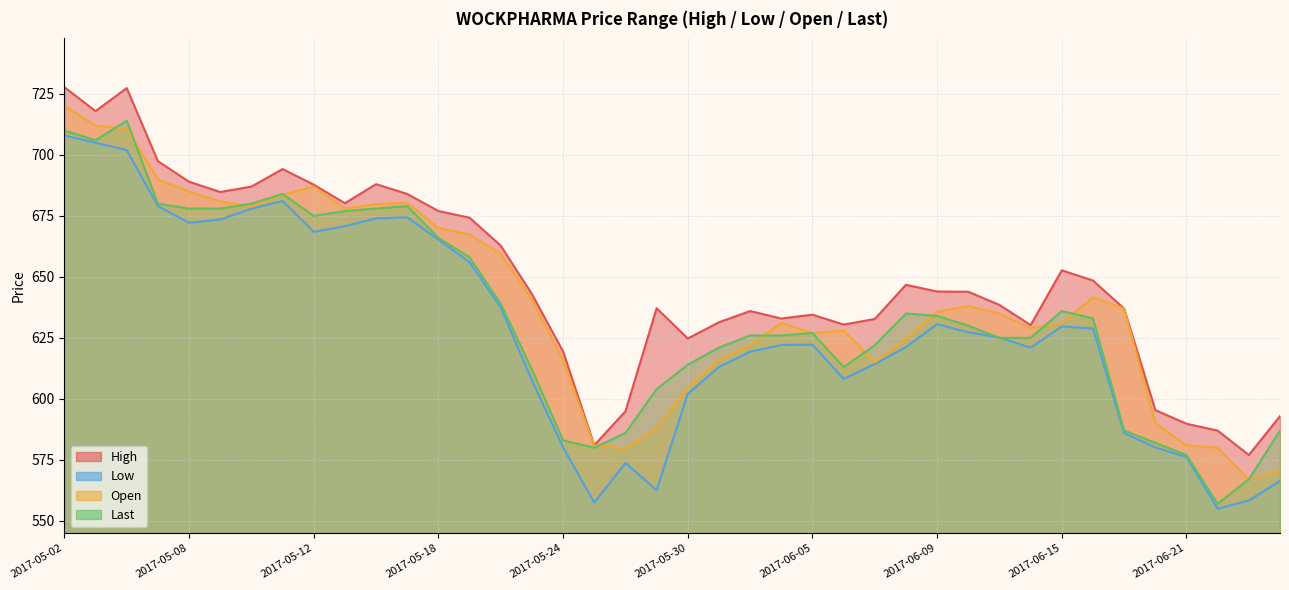

How many data points in High are less than 643?

20